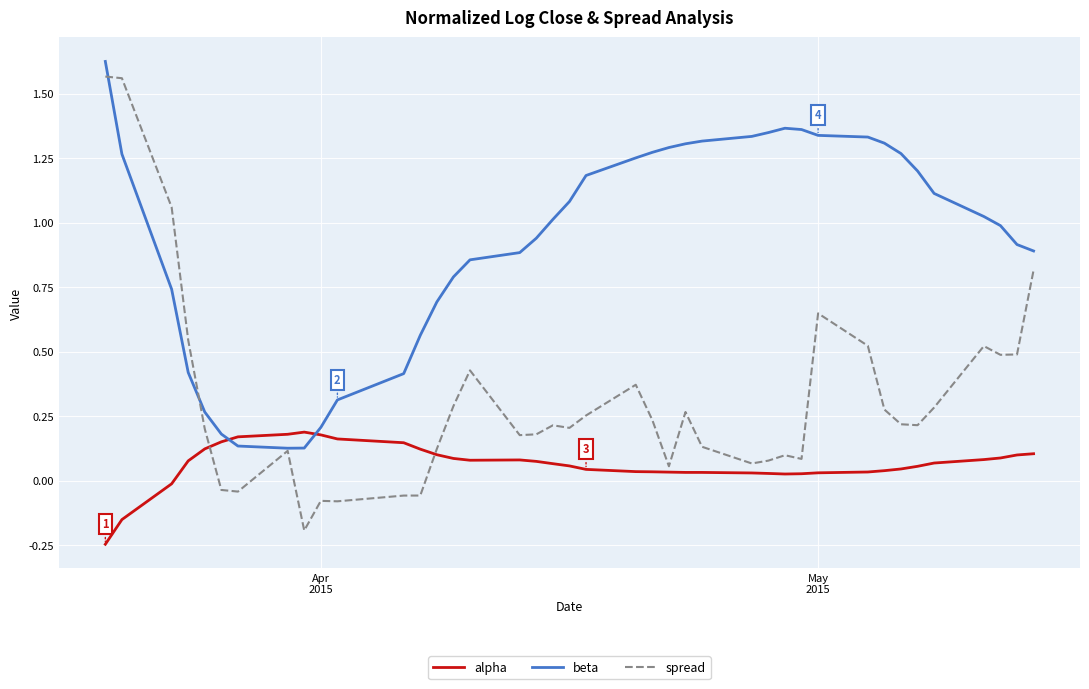

Which series has the largest total across all categories?

beta